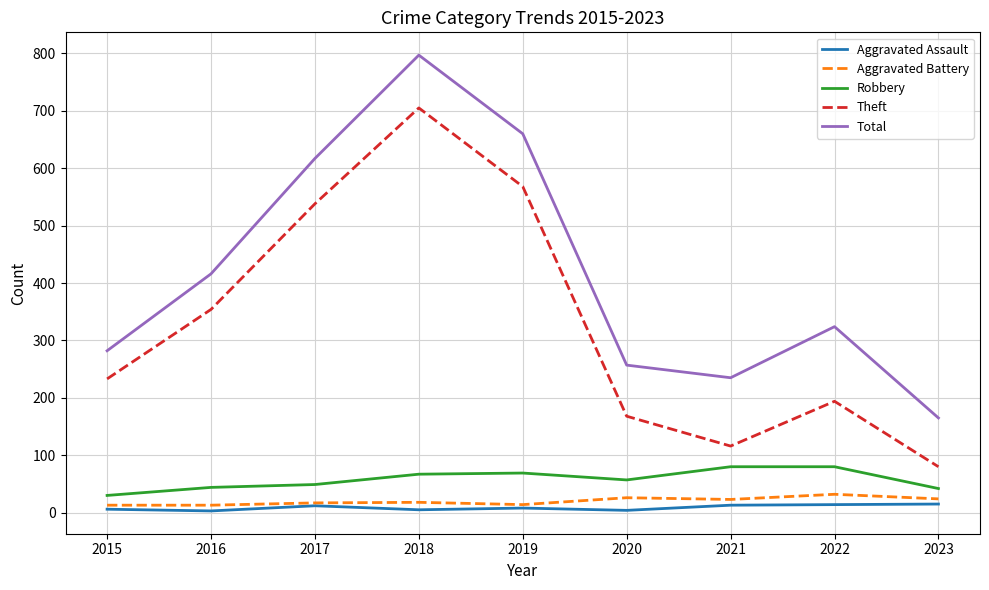

What is the greatest value displayed?

797